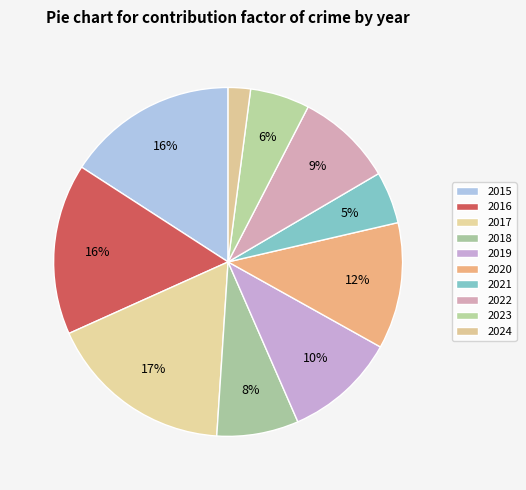

How many segments does this pie chart have?

10